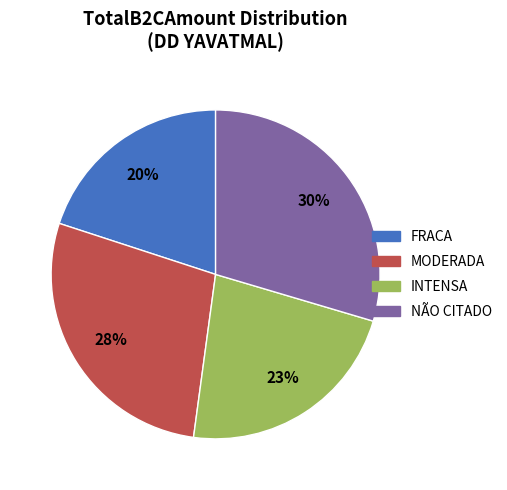

Is there any slice that represents more than half of the pie?

No